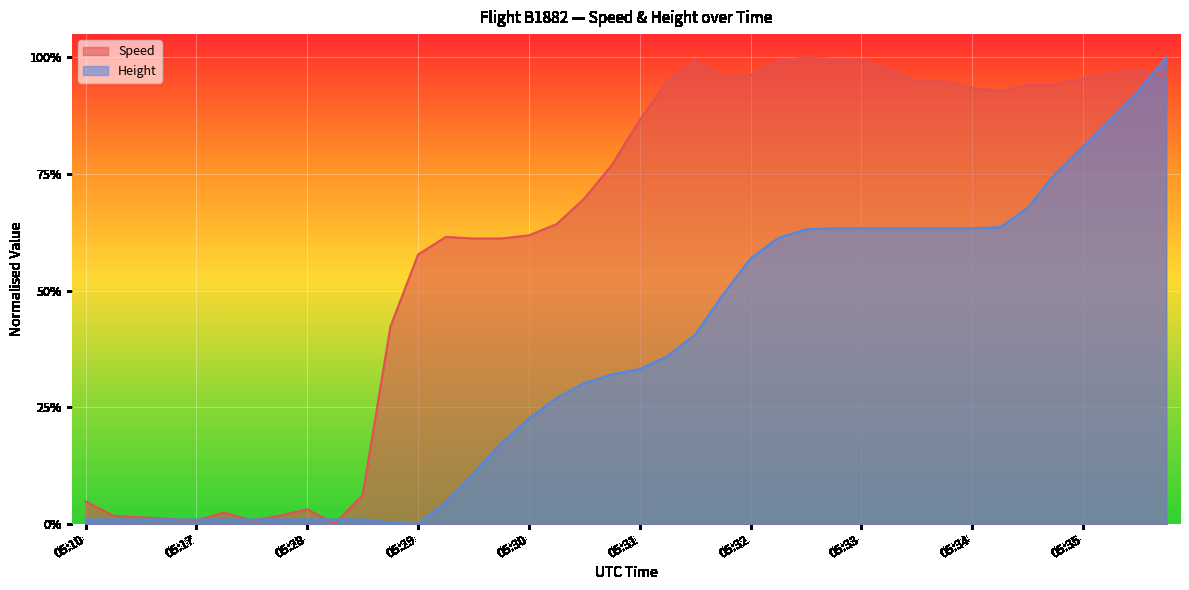

How many values in the Speed series exceed 0?

39